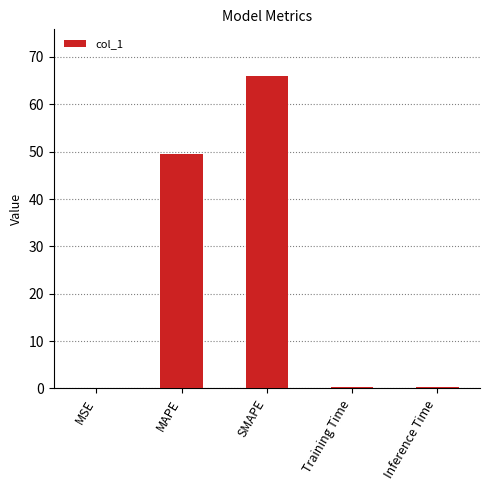

Is it true that the value at SMAPE is 89.7?

False